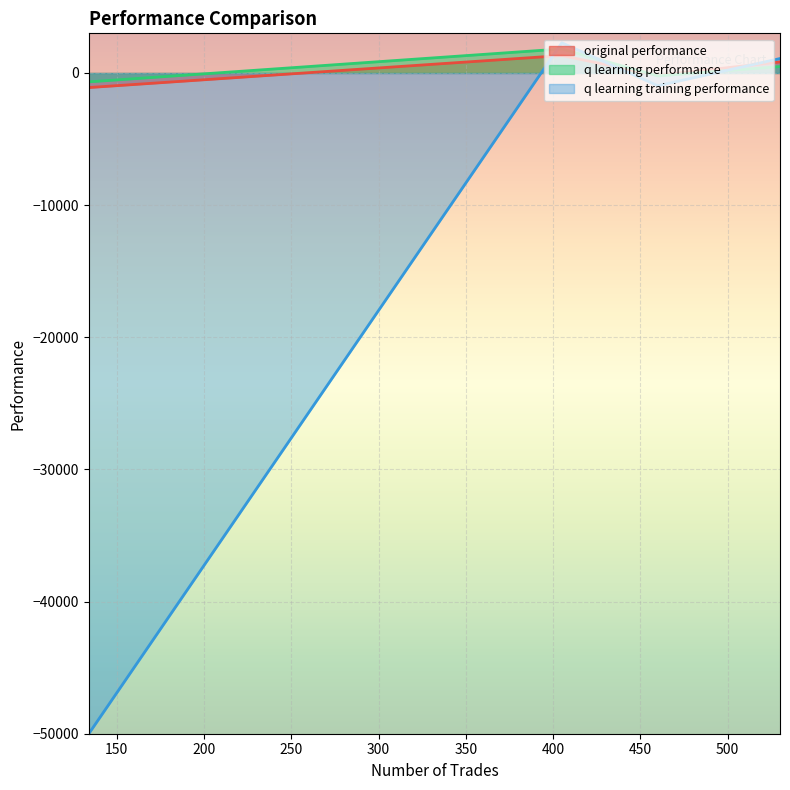

What is the minimum value for original performance?

-1103.5